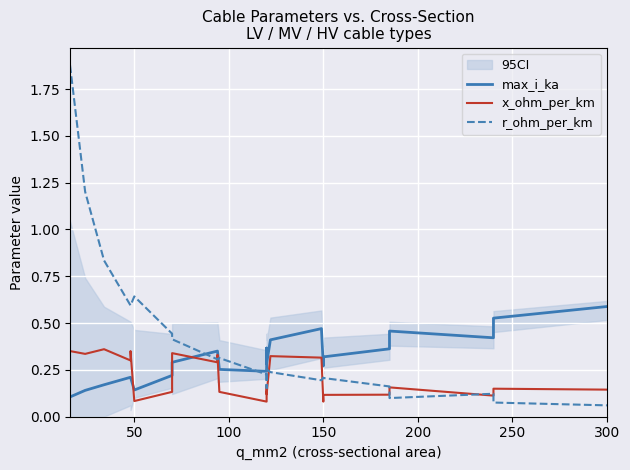

The x_ohm_per_km series shows 0.1 at 300. True or false?

True